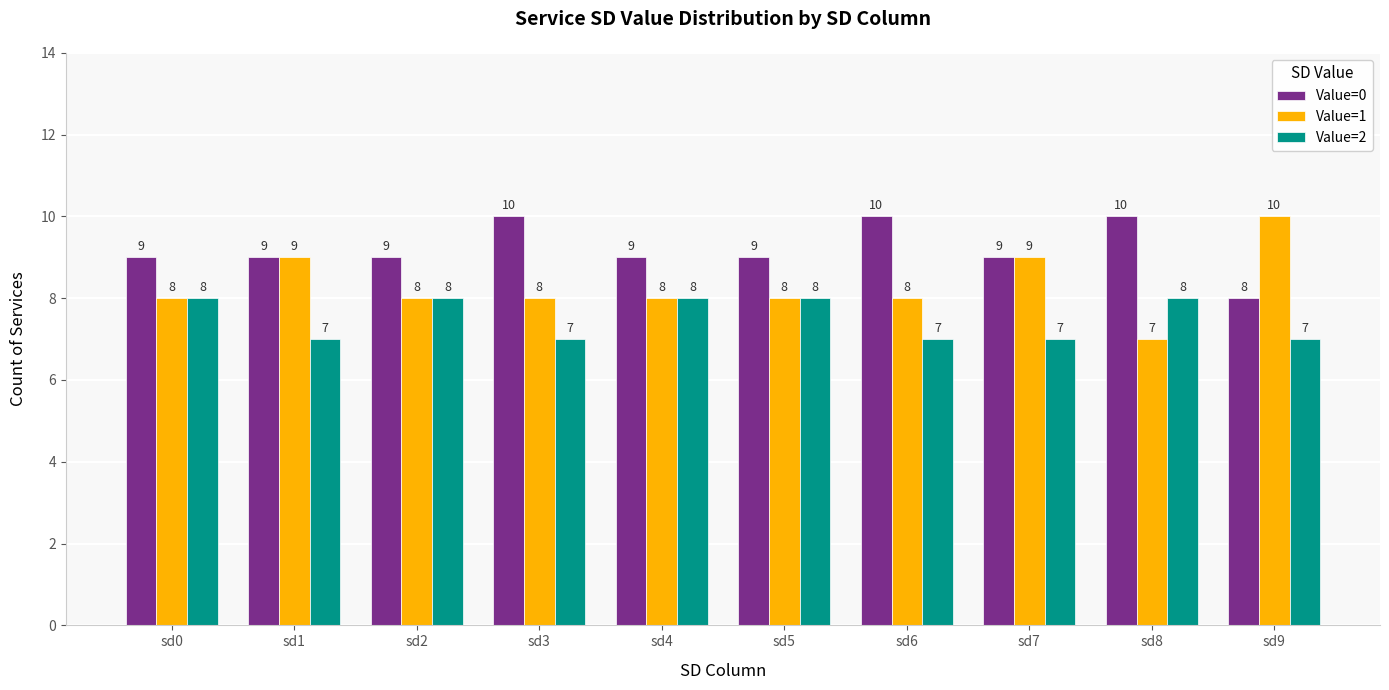

The Value=0 series shows 6 at sd7. True or false?

False